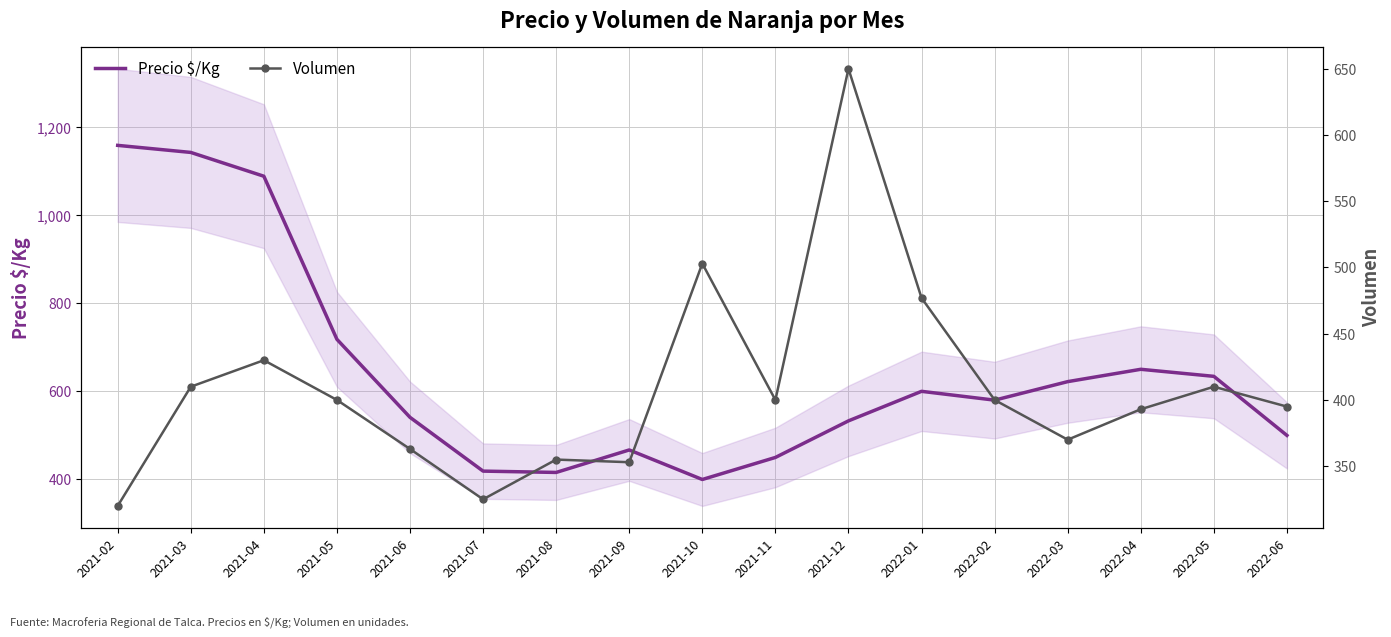

What is the label of the 5th point from the left?

2021-06